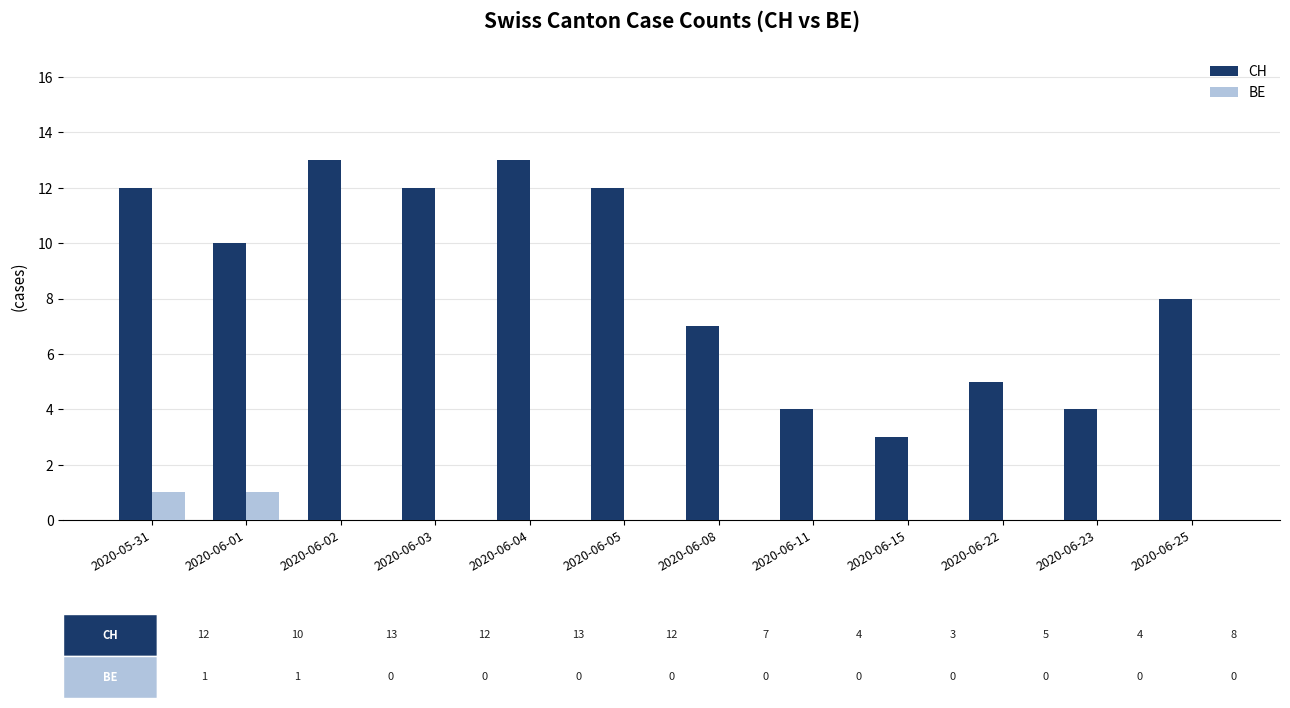

What is the sum of the CH values at 2020-06-01 and 2020-06-08?

17